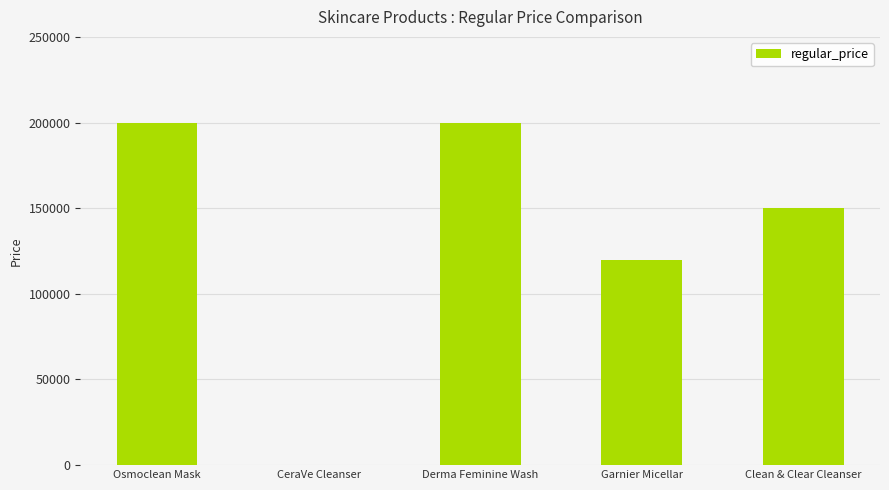

The value at CeraVe Cleanser is 0. True or false?

True